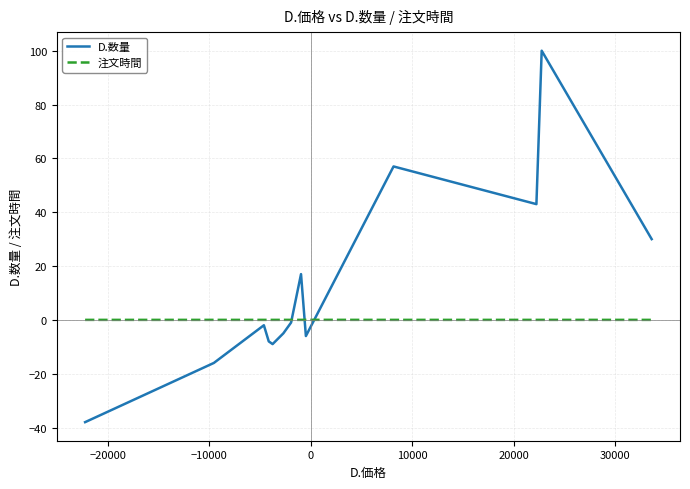

What is the smallest value displayed?

-38.0